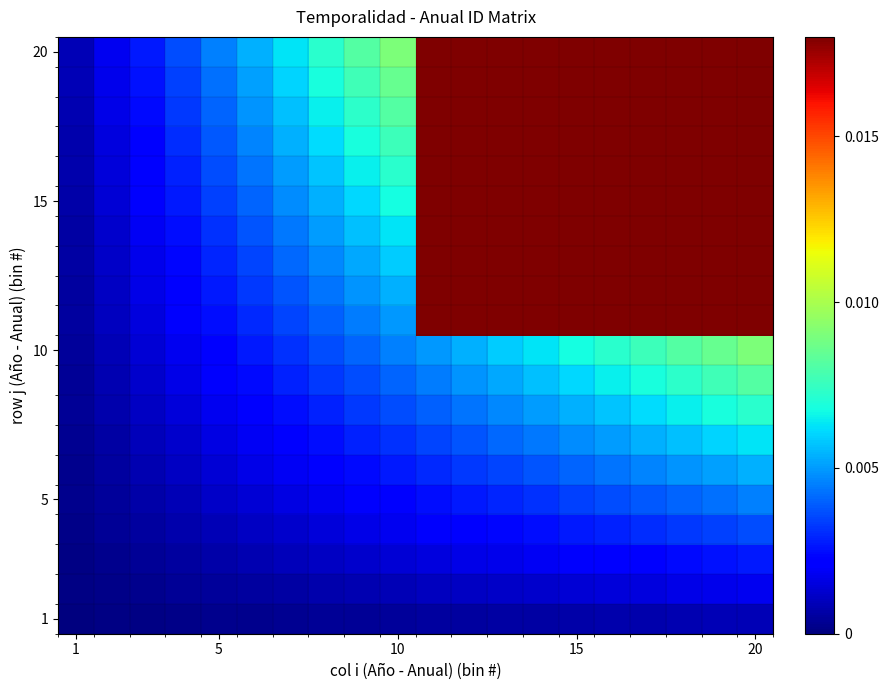

At which category is the sum across all series the highest?

20